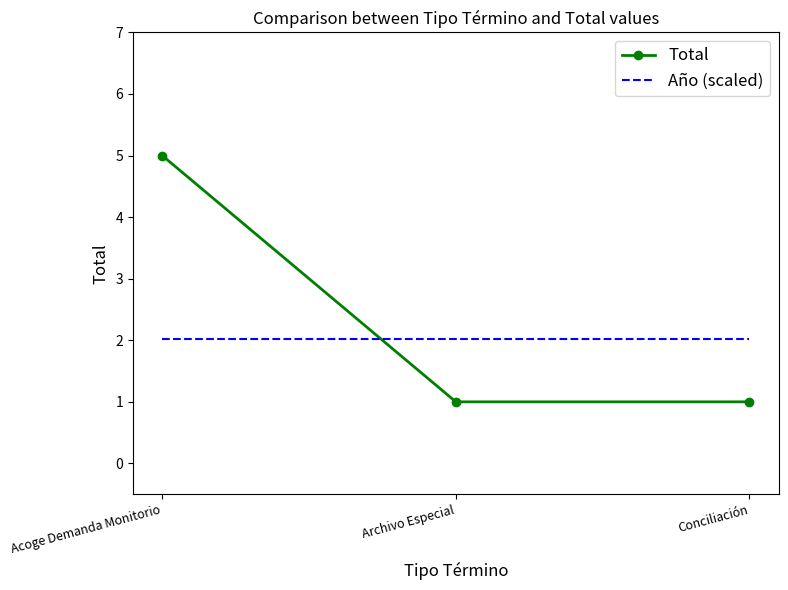

Reading left to right, transcribe all the data shown in this chart.

Total: Acoge Demanda Monitorio=5.0	Archivo Especial=1.0	Conciliación=1.0
Año (scaled): Acoge Demanda Monitorio=2.0	Archivo Especial=2.0	Conciliación=2.0